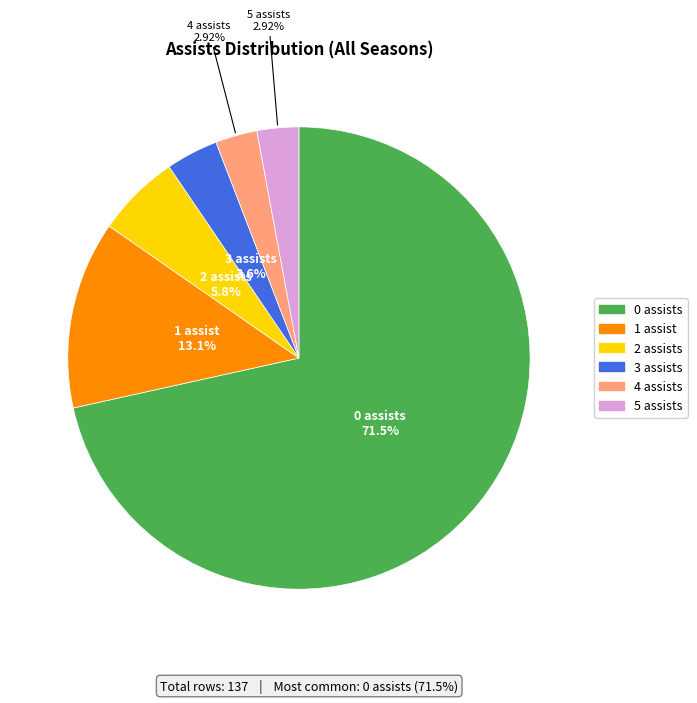

Is there any slice that represents more than half of the pie?

Yes